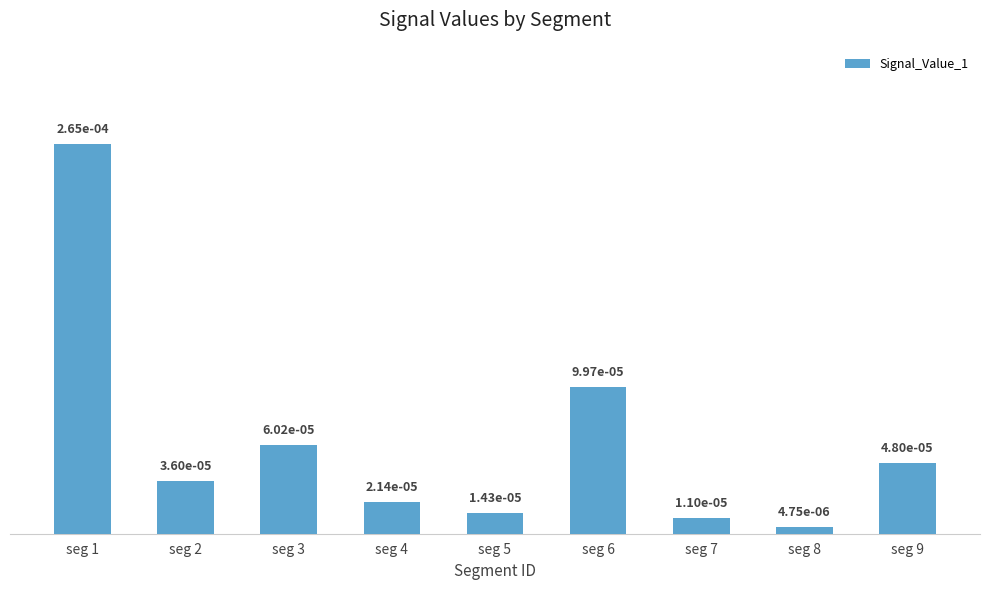

Does the chart contain stacked bars?

No